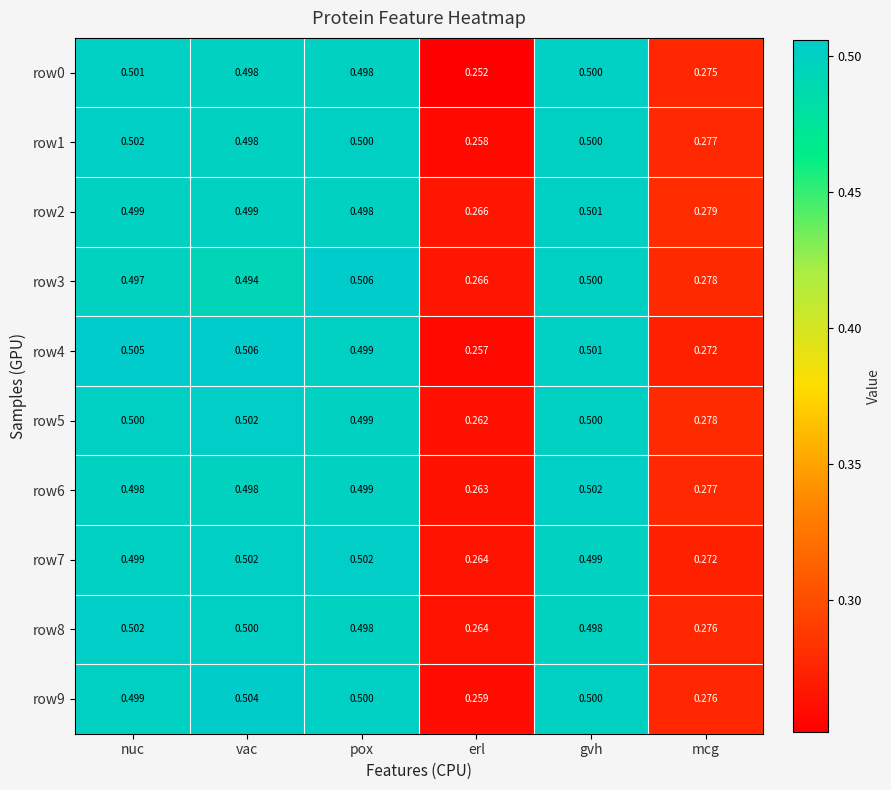

Is the value of row0 at vac greater than the value of row7 at vac?

No